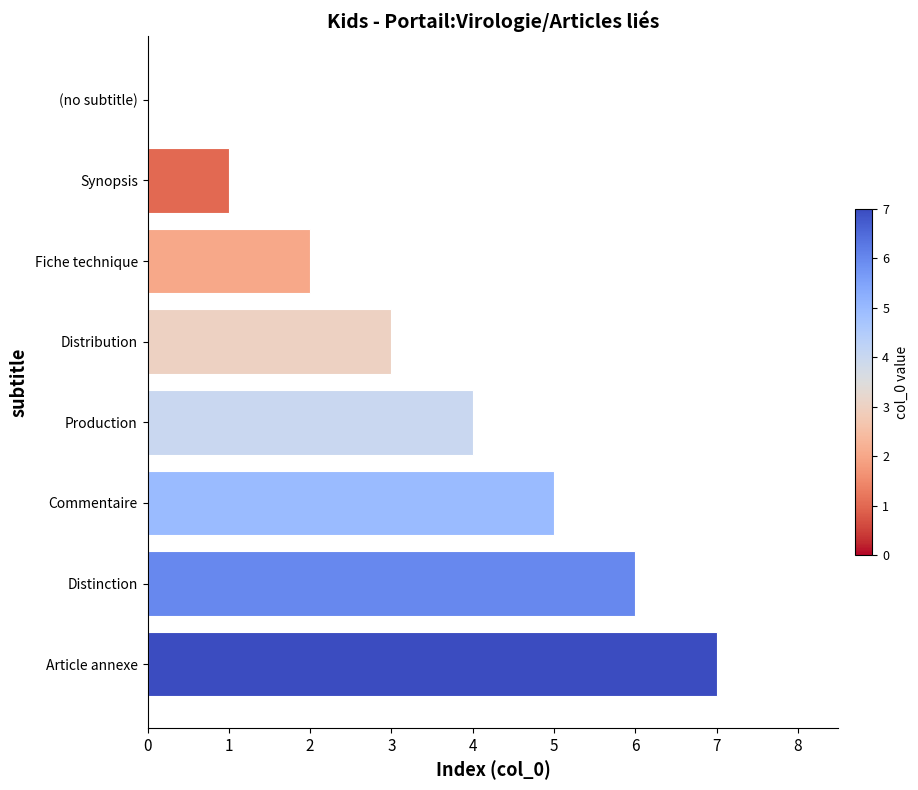

The chart shows a value of 7 at Article annexe. True or false?

True